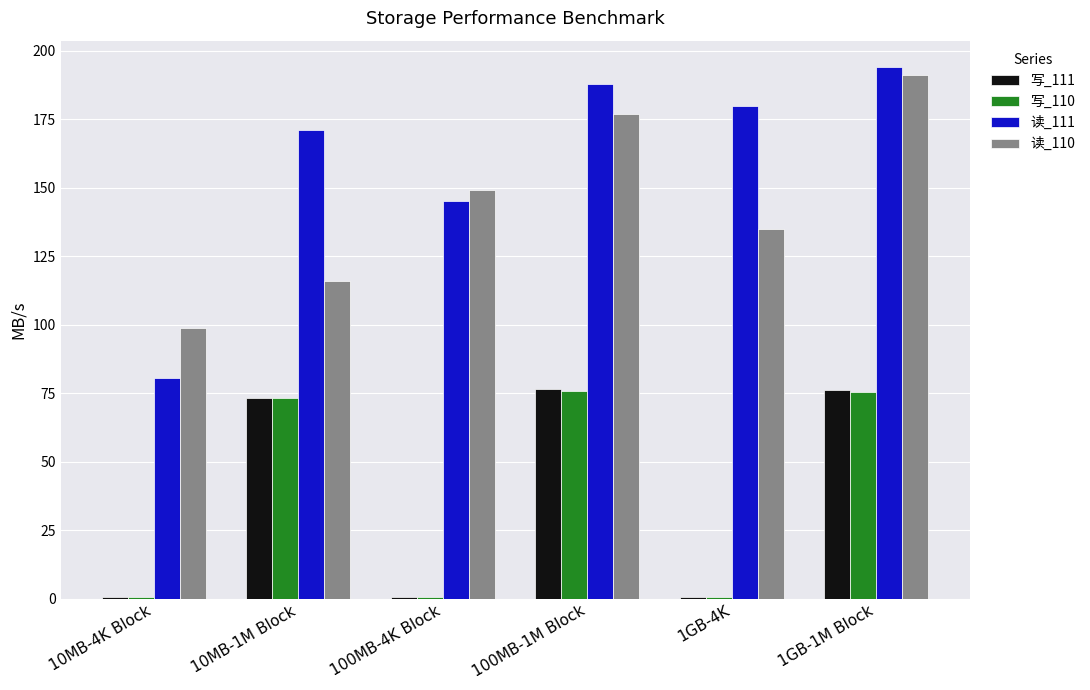

What are all the series names shown in the legend?

写_111, 写_110, 读_111, 读_110